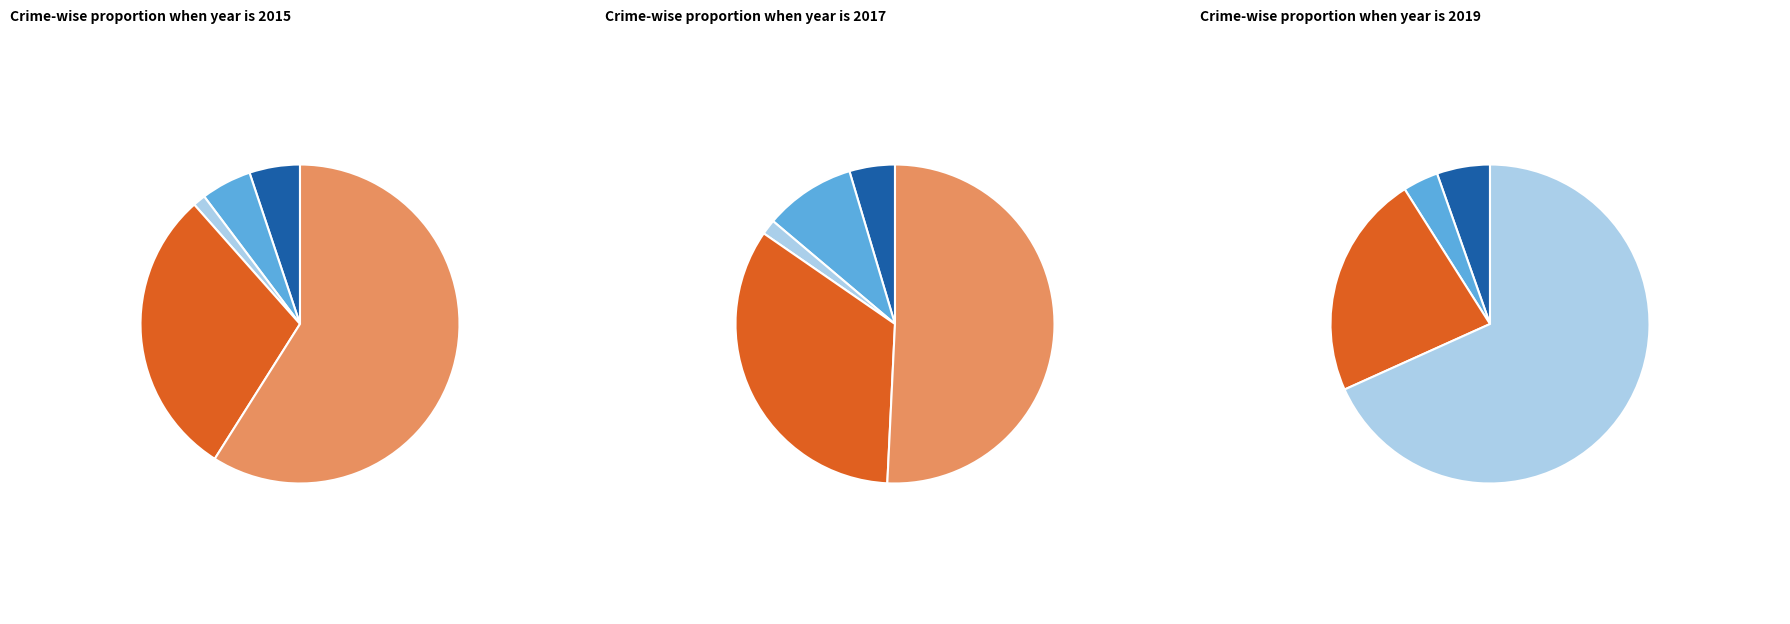

What percentage is NOT represented by 1?

90.8%